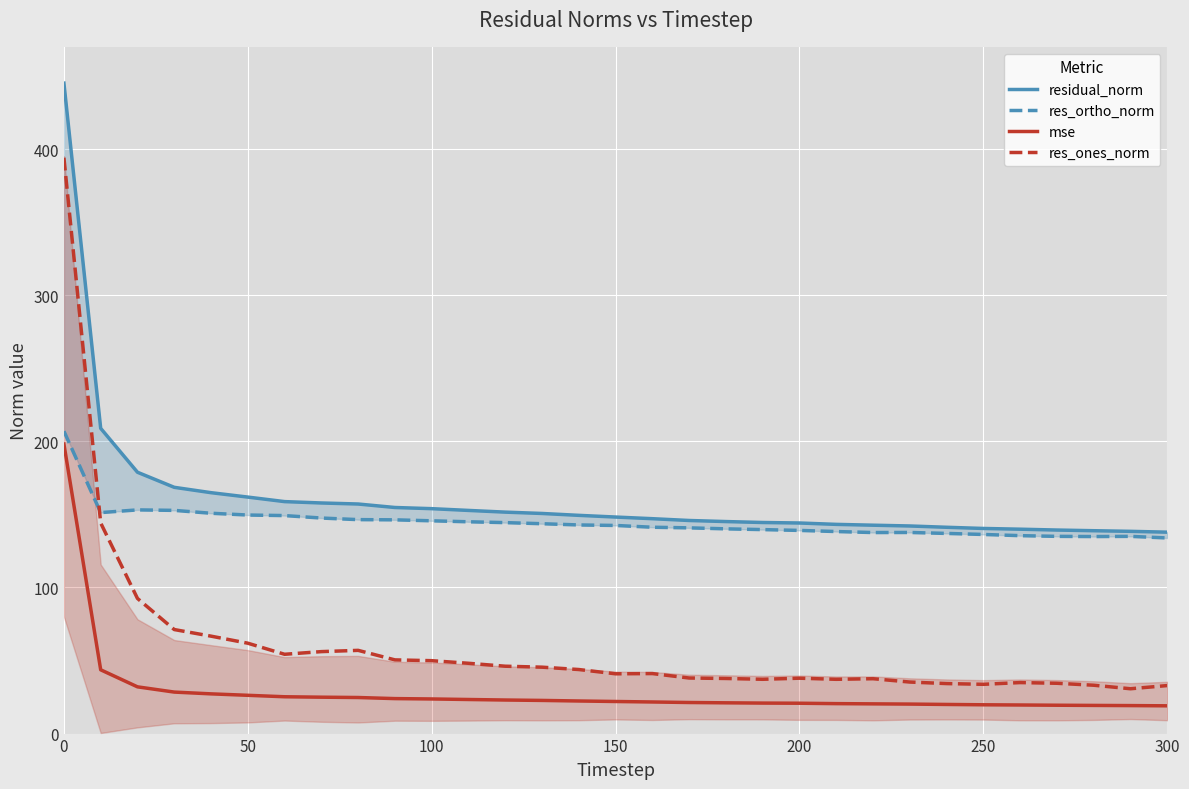

What is the value of the mse point at the 3rd from the left?

32.0